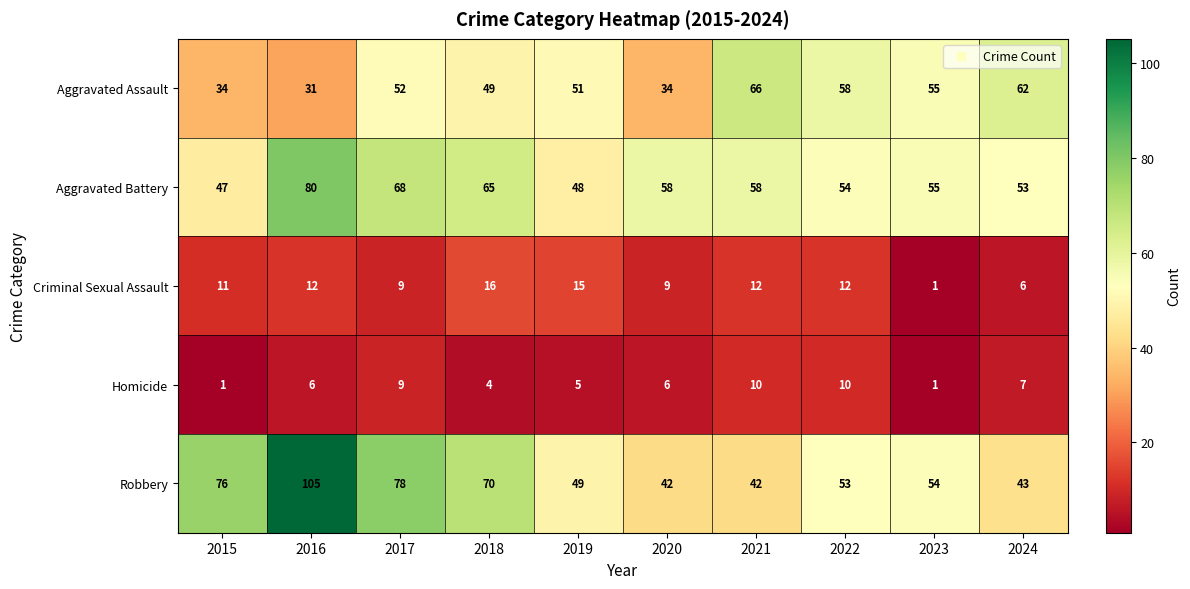

Is it true that Aggravated Assault equals 55 at 2023?

True